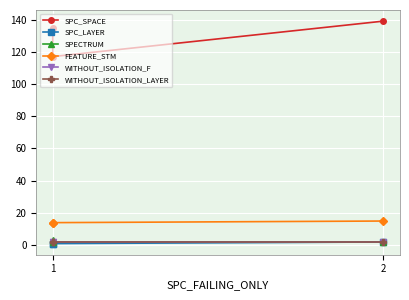

Where is SPC_LAYER nearest to the value 1?

1